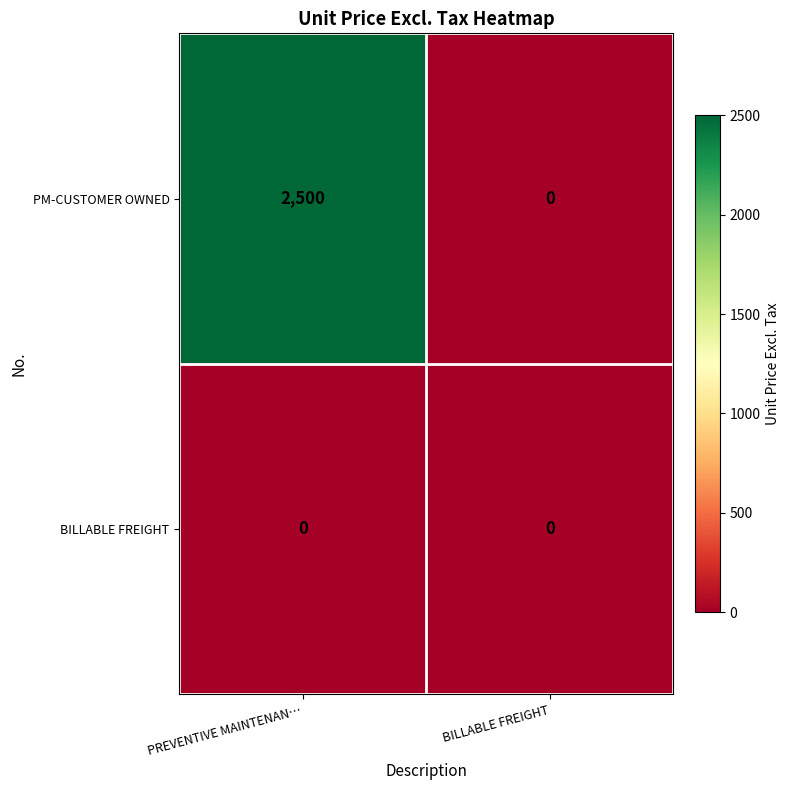

The value of PM-CUSTOMER OWNED at BILLABLE FREIGHT is 0. True or false?

True